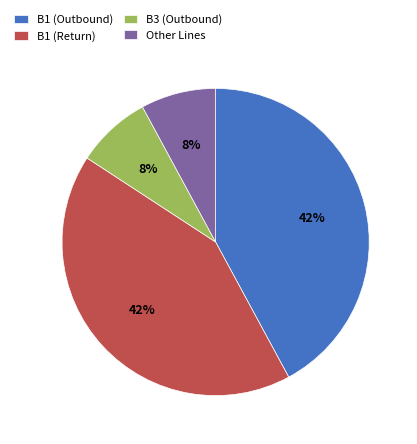

How many slices are in this pie chart?

4